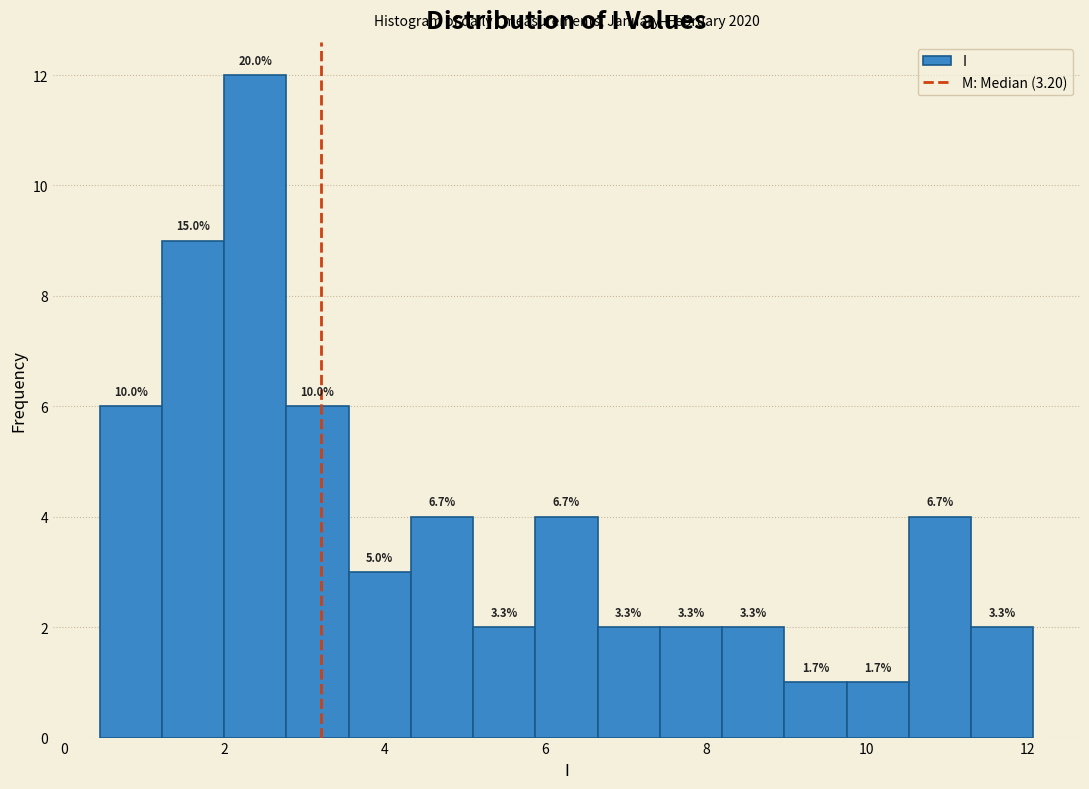

Read against the x-axis, roughly where is the centre of the tallest bar?

2.4